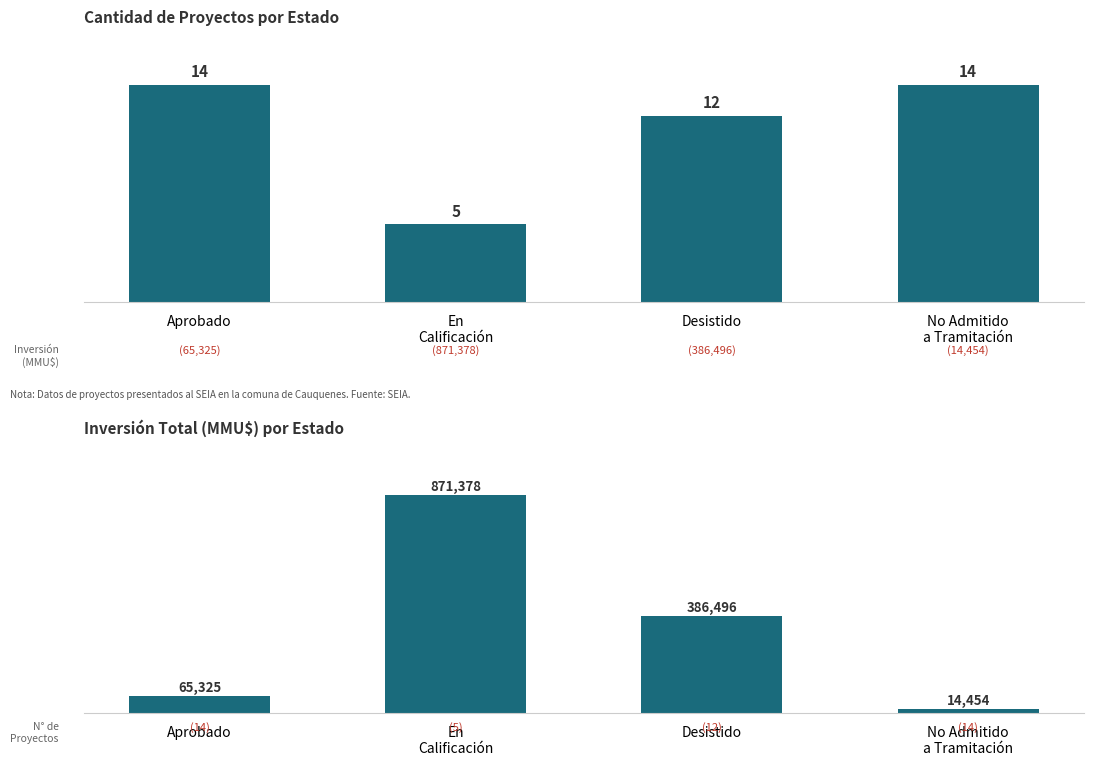

At which category does the chart reach its peak across all series?

En
Calificación